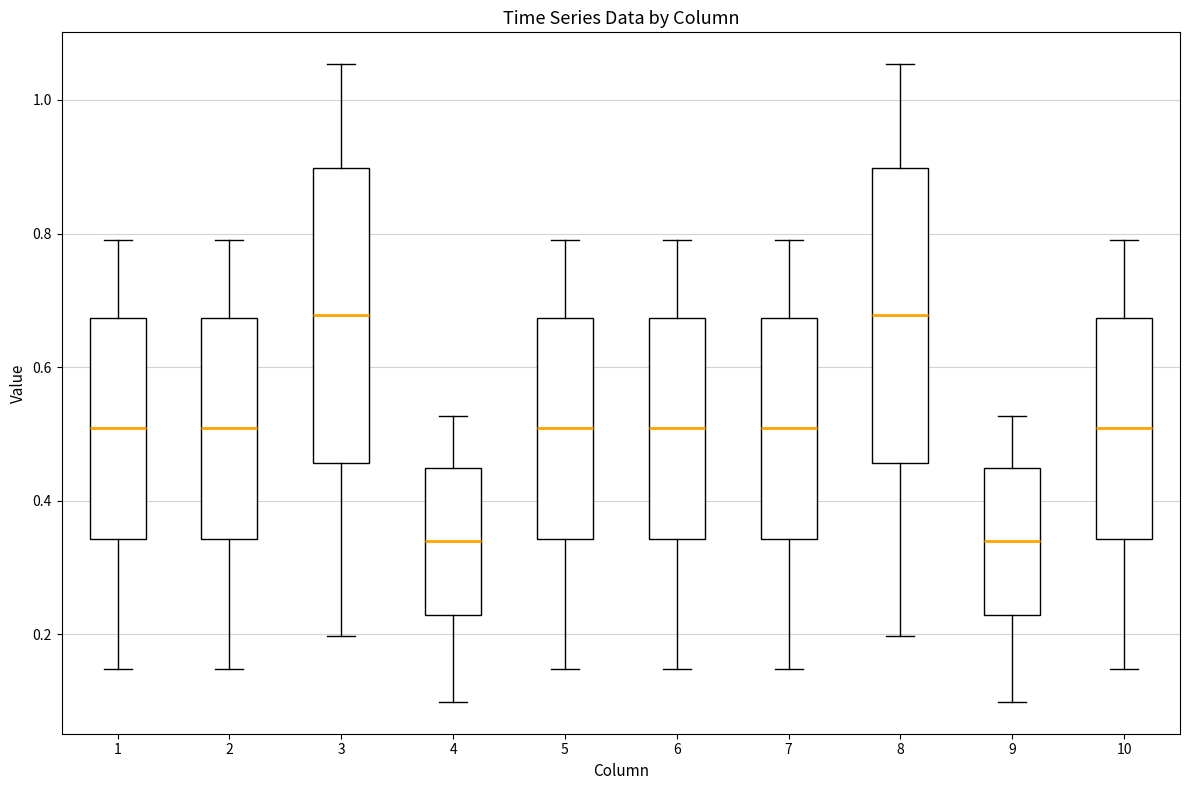

Reading left to right, transcribe this box plot: for each box, give where its median line is, the range the box spans, and where its two whiskers end, as read against the y-axis. The values are not printed on the chart, so give them approximately, as read against the axis.

1: median 0.50, box 0.34 to 0.68, whiskers 0.14 to 0.80
2: median 0.50, box 0.34 to 0.68, whiskers 0.14 to 0.80
3: median 0.68, box 0.46 to 0.90, whiskers 0.20 to 1.06
4: median 0.34, box 0.22 to 0.44, whiskers 0.10 to 0.52
5: median 0.50, box 0.34 to 0.68, whiskers 0.14 to 0.80
6: median 0.50, box 0.34 to 0.68, whiskers 0.14 to 0.80
7: median 0.50, box 0.34 to 0.68, whiskers 0.14 to 0.80
8: median 0.68, box 0.46 to 0.90, whiskers 0.20 to 1.06
9: median 0.34, box 0.22 to 0.44, whiskers 0.10 to 0.52
10: median 0.50, box 0.34 to 0.68, whiskers 0.14 to 0.80